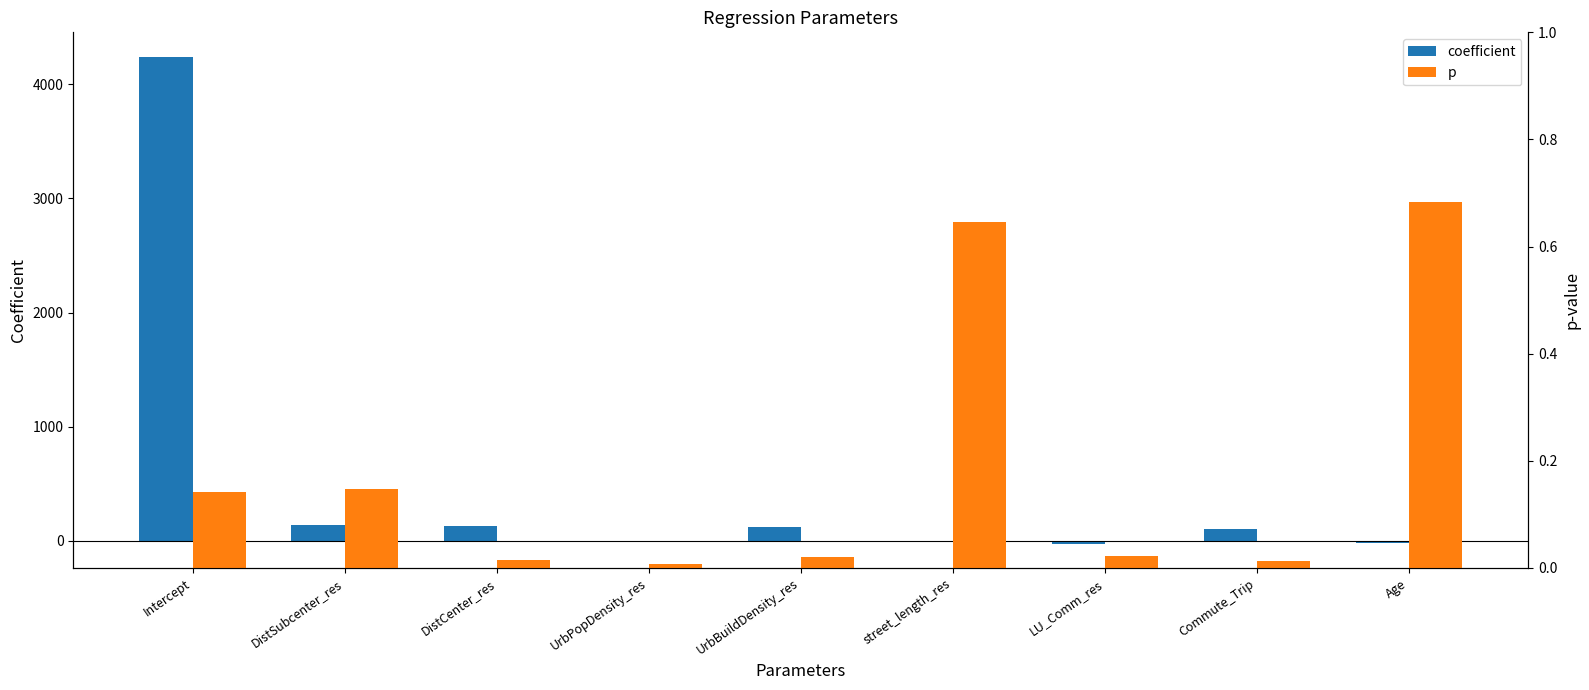

What is the sum of all p values?

1.7